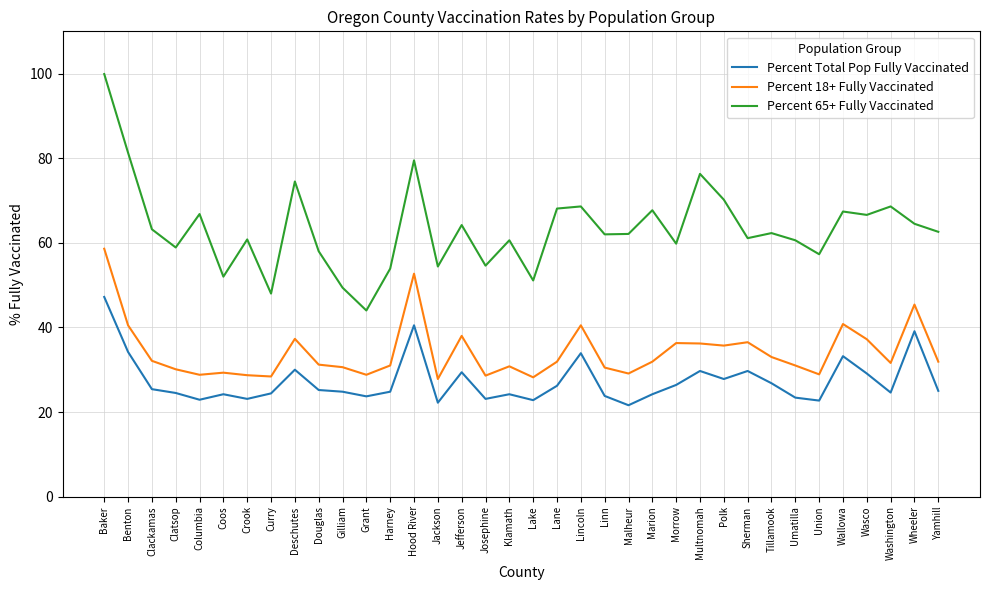

At which category does the chart reach its peak across all series?

Baker